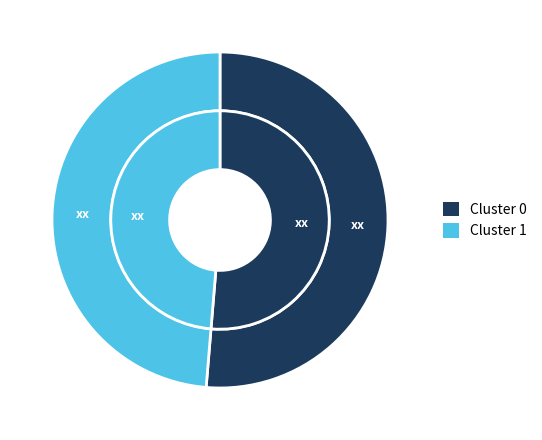

Between cluster_0_intensity and cluster_1_intensity, which is larger?

cluster_0_intensity